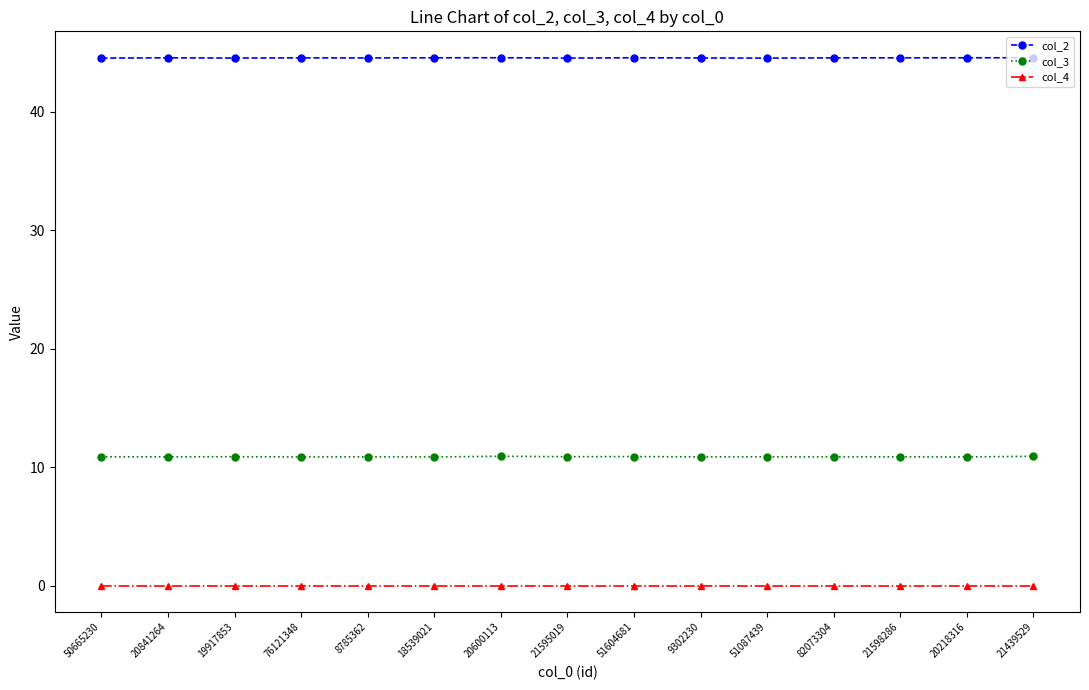

What is the label of the 6th point from the right?

9302230